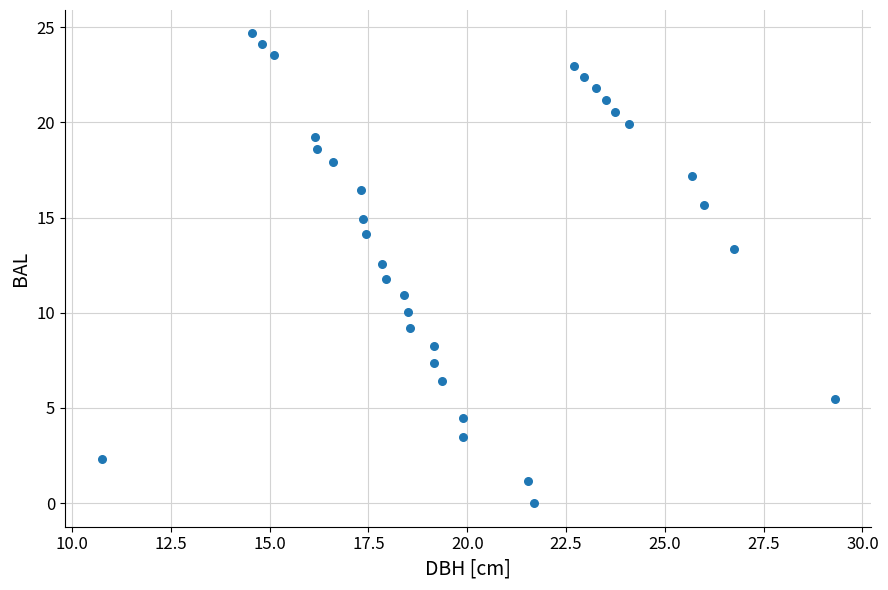

What is the range of Y values (max minus min)?

24.7